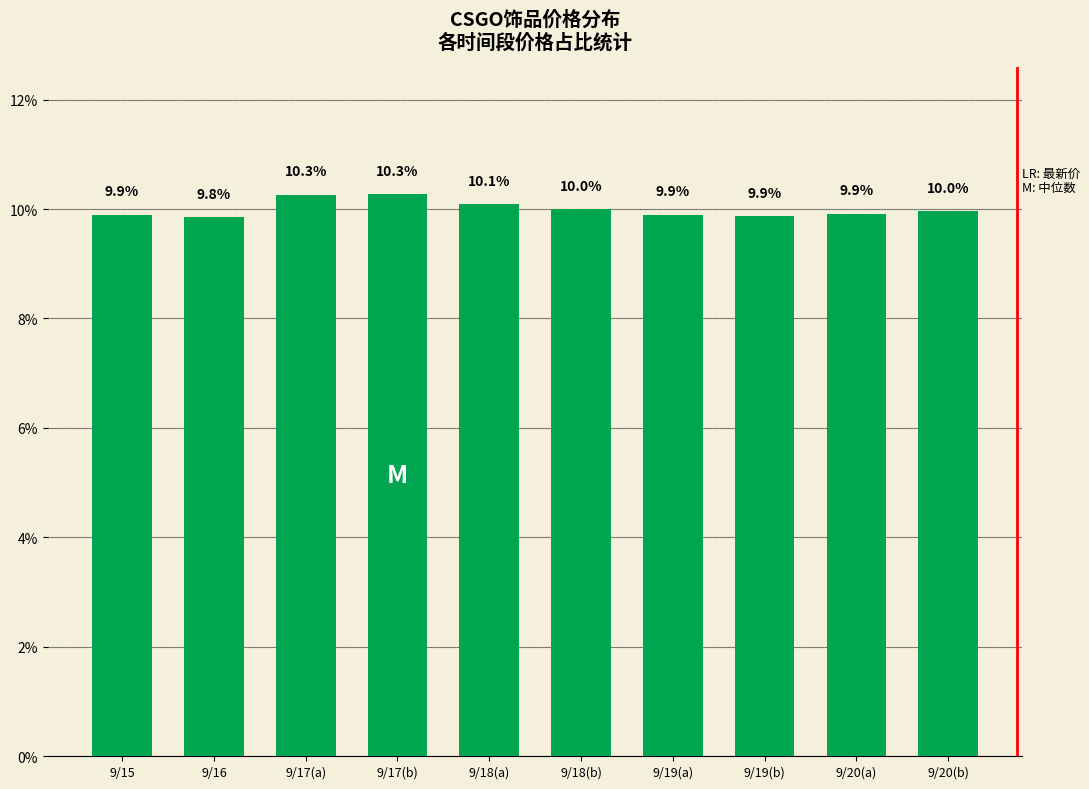

What is the sum of the values at 9/18(b) and 9/17(b)?

20.3